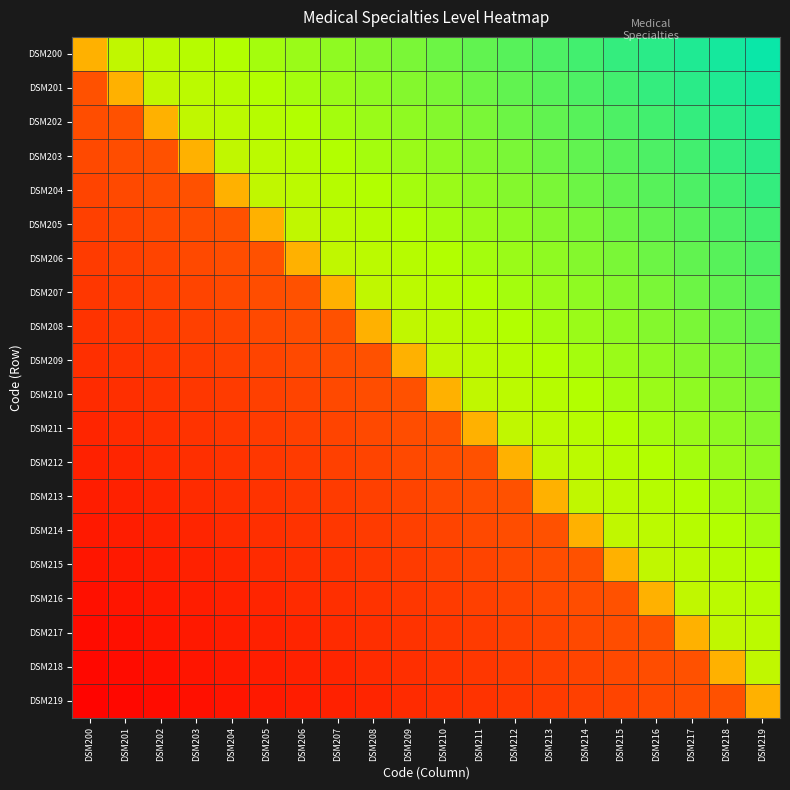

Reading left to right, extract all data points from this chart.

DSM200: DSM200=1.0	DSM201=1.5	DSM202=1.6	DSM203=1.6	DSM204=1.6	DSM205=1.6	DSM206=1.6	DSM207=1.7	DSM208=1.7	DSM209=1.7	DSM210=1.8	DSM211=1.8	DSM212=1.8	DSM213=1.8	DSM214=1.9	DSM215=1.9	DSM216=1.9	DSM217=1.9	DSM218=1.9	DSM219=2.0
DSM201: DSM200=0.5	DSM201=1.0	DSM202=1.5	DSM203=1.6	DSM204=1.6	DSM205=1.6	DSM206=1.6	DSM207=1.6	DSM208=1.7	DSM209=1.7	DSM210=1.7	DSM211=1.8	DSM212=1.8	DSM213=1.8	DSM214=1.8	DSM215=1.9	DSM216=1.9	DSM217=1.9	DSM218=1.9	DSM219=1.9
DSM202: DSM200=0.5	DSM201=0.5	DSM202=1.0	DSM203=1.5	DSM204=1.6	DSM205=1.6	DSM206=1.6	DSM207=1.6	DSM208=1.6	DSM209=1.7	DSM210=1.7	DSM211=1.7	DSM212=1.8	DSM213=1.8	DSM214=1.8	DSM215=1.8	DSM216=1.9	DSM217=1.9	DSM218=1.9	DSM219=1.9
DSM203: DSM200=0.4	DSM201=0.5	DSM202=0.5	DSM203=1.0	DSM204=1.5	DSM205=1.6	DSM206=1.6	DSM207=1.6	DSM208=1.6	DSM209=1.6	DSM210=1.7	DSM211=1.7	DSM212=1.7	DSM213=1.8	DSM214=1.8	DSM215=1.8	DSM216=1.8	DSM217=1.9	DSM218=1.9	DSM219=1.9
DSM204: DSM200=0.4	DSM201=0.4	DSM202=0.5	DSM203=0.5	DSM204=1.0	DSM205=1.5	DSM206=1.6	DSM207=1.6	DSM208=1.6	DSM209=1.6	DSM210=1.6	DSM211=1.7	DSM212=1.7	DSM213=1.7	DSM214=1.8	DSM215=1.8	DSM216=1.8	DSM217=1.8	DSM218=1.9	DSM219=1.9
DSM205: DSM200=0.4	DSM201=0.4	DSM202=0.4	DSM203=0.5	DSM204=0.5	DSM205=1.0	DSM206=1.5	DSM207=1.6	DSM208=1.6	DSM209=1.6	DSM210=1.6	DSM211=1.6	DSM212=1.7	DSM213=1.7	DSM214=1.7	DSM215=1.8	DSM216=1.8	DSM217=1.8	DSM218=1.8	DSM219=1.9
DSM206: DSM200=0.3	DSM201=0.4	DSM202=0.4	DSM203=0.4	DSM204=0.5	DSM205=0.5	DSM206=1.0	DSM207=1.5	DSM208=1.6	DSM209=1.6	DSM210=1.6	DSM211=1.6	DSM212=1.6	DSM213=1.7	DSM214=1.7	DSM215=1.7	DSM216=1.8	DSM217=1.8	DSM218=1.8	DSM219=1.8
DSM207: DSM200=0.3	DSM201=0.3	DSM202=0.4	DSM203=0.4	DSM204=0.4	DSM205=0.5	DSM206=0.5	DSM207=1.0	DSM208=1.5	DSM209=1.6	DSM210=1.6	DSM211=1.6	DSM212=1.6	DSM213=1.6	DSM214=1.7	DSM215=1.7	DSM216=1.7	DSM217=1.8	DSM218=1.8	DSM219=1.8
DSM208: DSM200=0.3	DSM201=0.3	DSM202=0.3	DSM203=0.4	DSM204=0.4	DSM205=0.4	DSM206=0.5	DSM207=0.5	DSM208=1.0	DSM209=1.5	DSM210=1.6	DSM211=1.6	DSM212=1.6	DSM213=1.6	DSM214=1.6	DSM215=1.7	DSM216=1.7	DSM217=1.7	DSM218=1.8	DSM219=1.8
DSM209: DSM200=0.3	DSM201=0.3	DSM202=0.3	DSM203=0.3	DSM204=0.4	DSM205=0.4	DSM206=0.4	DSM207=0.5	DSM208=0.5	DSM209=1.0	DSM210=1.5	DSM211=1.6	DSM212=1.6	DSM213=1.6	DSM214=1.6	DSM215=1.6	DSM216=1.7	DSM217=1.7	DSM218=1.7	DSM219=1.8
DSM210: DSM200=0.2	DSM201=0.3	DSM202=0.3	DSM203=0.3	DSM204=0.3	DSM205=0.4	DSM206=0.4	DSM207=0.4	DSM208=0.5	DSM209=0.5	DSM210=1.0	DSM211=1.5	DSM212=1.6	DSM213=1.6	DSM214=1.6	DSM215=1.6	DSM216=1.6	DSM217=1.7	DSM218=1.7	DSM219=1.7
DSM211: DSM200=0.2	DSM201=0.2	DSM202=0.3	DSM203=0.3	DSM204=0.3	DSM205=0.3	DSM206=0.4	DSM207=0.4	DSM208=0.4	DSM209=0.5	DSM210=0.5	DSM211=1.0	DSM212=1.5	DSM213=1.6	DSM214=1.6	DSM215=1.6	DSM216=1.6	DSM217=1.6	DSM218=1.7	DSM219=1.7
DSM212: DSM200=0.2	DSM201=0.2	DSM202=0.2	DSM203=0.3	DSM204=0.3	DSM205=0.3	DSM206=0.3	DSM207=0.4	DSM208=0.4	DSM209=0.4	DSM210=0.5	DSM211=0.5	DSM212=1.0	DSM213=1.5	DSM214=1.6	DSM215=1.6	DSM216=1.6	DSM217=1.6	DSM218=1.6	DSM219=1.7
DSM213: DSM200=0.2	DSM201=0.2	DSM202=0.2	DSM203=0.2	DSM204=0.3	DSM205=0.3	DSM206=0.3	DSM207=0.3	DSM208=0.4	DSM209=0.4	DSM210=0.4	DSM211=0.5	DSM212=0.5	DSM213=1.0	DSM214=1.5	DSM215=1.6	DSM216=1.6	DSM217=1.6	DSM218=1.6	DSM219=1.6
DSM214: DSM200=0.2	DSM201=0.2	DSM202=0.2	DSM203=0.2	DSM204=0.2	DSM205=0.3	DSM206=0.3	DSM207=0.3	DSM208=0.3	DSM209=0.4	DSM210=0.4	DSM211=0.4	DSM212=0.5	DSM213=0.5	DSM214=1.0	DSM215=1.5	DSM216=1.6	DSM217=1.6	DSM218=1.6	DSM219=1.6
DSM215: DSM200=0.1	DSM201=0.2	DSM202=0.2	DSM203=0.2	DSM204=0.2	DSM205=0.2	DSM206=0.3	DSM207=0.3	DSM208=0.3	DSM209=0.3	DSM210=0.4	DSM211=0.4	DSM212=0.4	DSM213=0.5	DSM214=0.5	DSM215=1.0	DSM216=1.5	DSM217=1.6	DSM218=1.6	DSM219=1.6
DSM216: DSM200=0.1	DSM201=0.1	DSM202=0.2	DSM203=0.2	DSM204=0.2	DSM205=0.2	DSM206=0.2	DSM207=0.3	DSM208=0.3	DSM209=0.3	DSM210=0.3	DSM211=0.4	DSM212=0.4	DSM213=0.4	DSM214=0.5	DSM215=0.5	DSM216=1.0	DSM217=1.5	DSM218=1.6	DSM219=1.6
DSM217: DSM200=0.1	DSM201=0.1	DSM202=0.1	DSM203=0.2	DSM204=0.2	DSM205=0.2	DSM206=0.2	DSM207=0.2	DSM208=0.3	DSM209=0.3	DSM210=0.3	DSM211=0.3	DSM212=0.4	DSM213=0.4	DSM214=0.4	DSM215=0.5	DSM216=0.5	DSM217=1.0	DSM218=1.5	DSM219=1.6
DSM218: DSM200=0.0	DSM201=0.1	DSM202=0.1	DSM203=0.1	DSM204=0.2	DSM205=0.2	DSM206=0.2	DSM207=0.2	DSM208=0.2	DSM209=0.3	DSM210=0.3	DSM211=0.3	DSM212=0.3	DSM213=0.4	DSM214=0.4	DSM215=0.4	DSM216=0.5	DSM217=0.5	DSM218=1.0	DSM219=1.5
DSM219: DSM200=0.0	DSM201=0.0	DSM202=0.1	DSM203=0.1	DSM204=0.1	DSM205=0.2	DSM206=0.2	DSM207=0.2	DSM208=0.2	DSM209=0.2	DSM210=0.3	DSM211=0.3	DSM212=0.3	DSM213=0.3	DSM214=0.4	DSM215=0.4	DSM216=0.4	DSM217=0.5	DSM218=0.5	DSM219=1.0